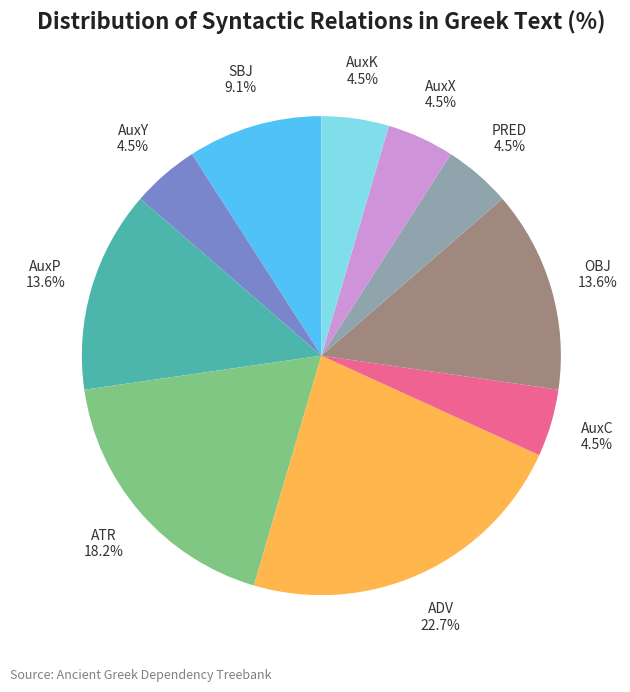

Which has a higher value, ADV or OBJ?

ADV